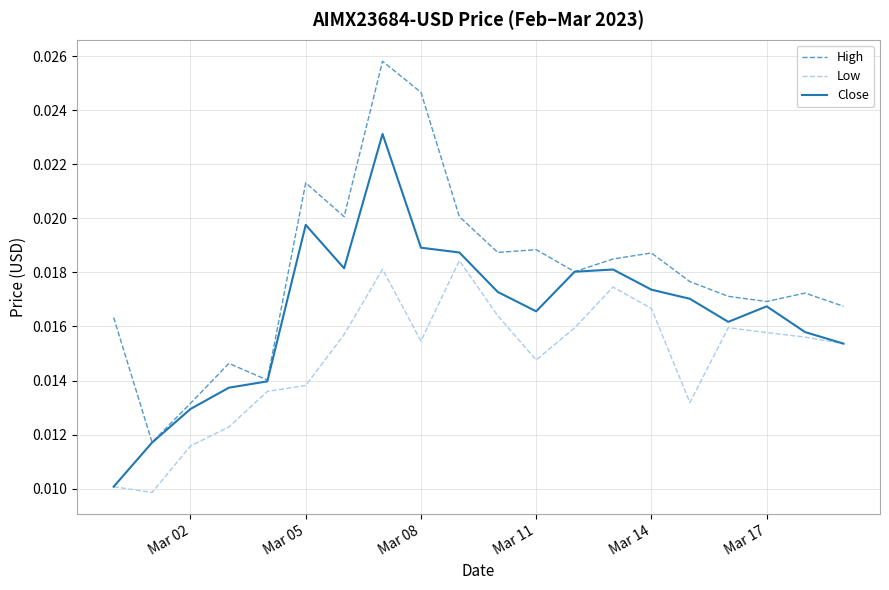

True or false: High has more than 1 interior local peaks.

True